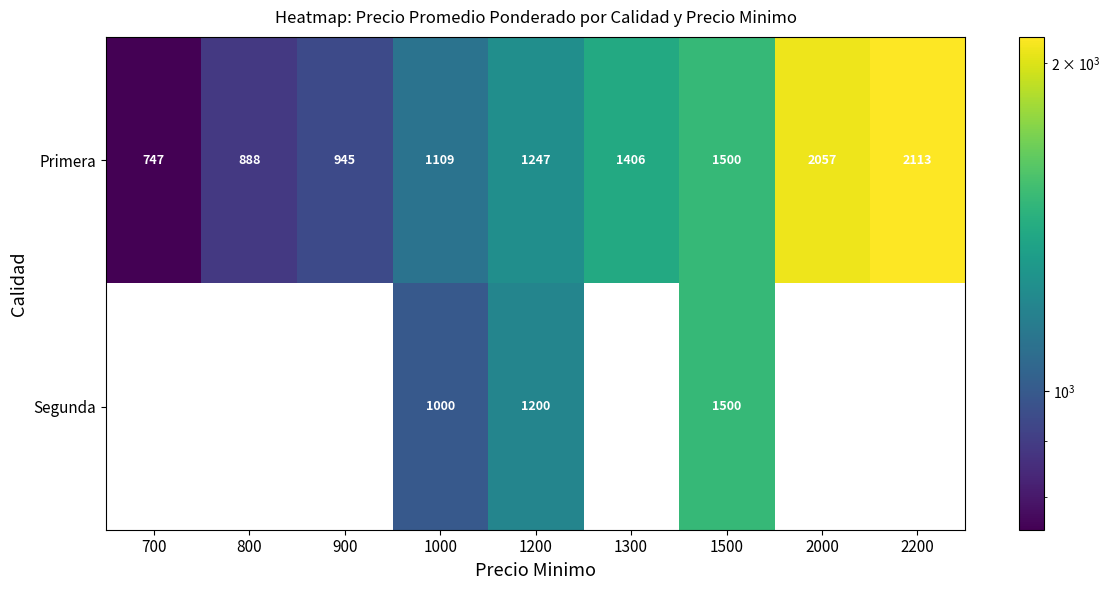

What is the difference between the maximum and minimum values in the Primera series?

1366